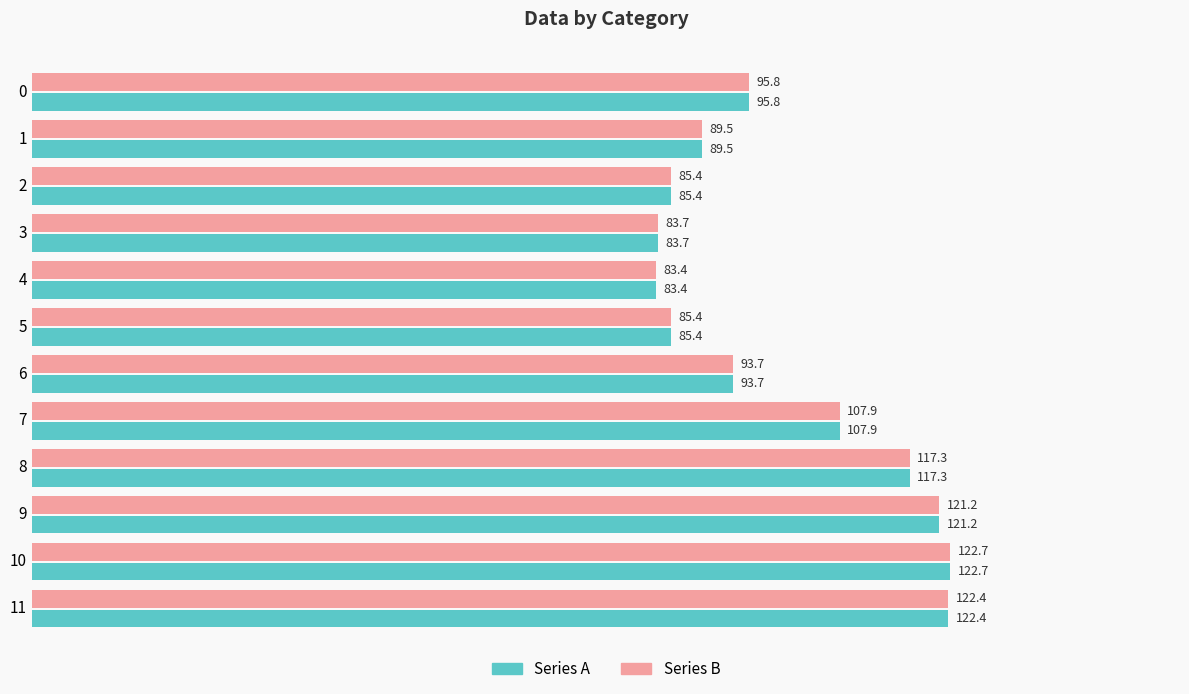

What is the difference between the maximum and minimum values in the Series B series?

39.3